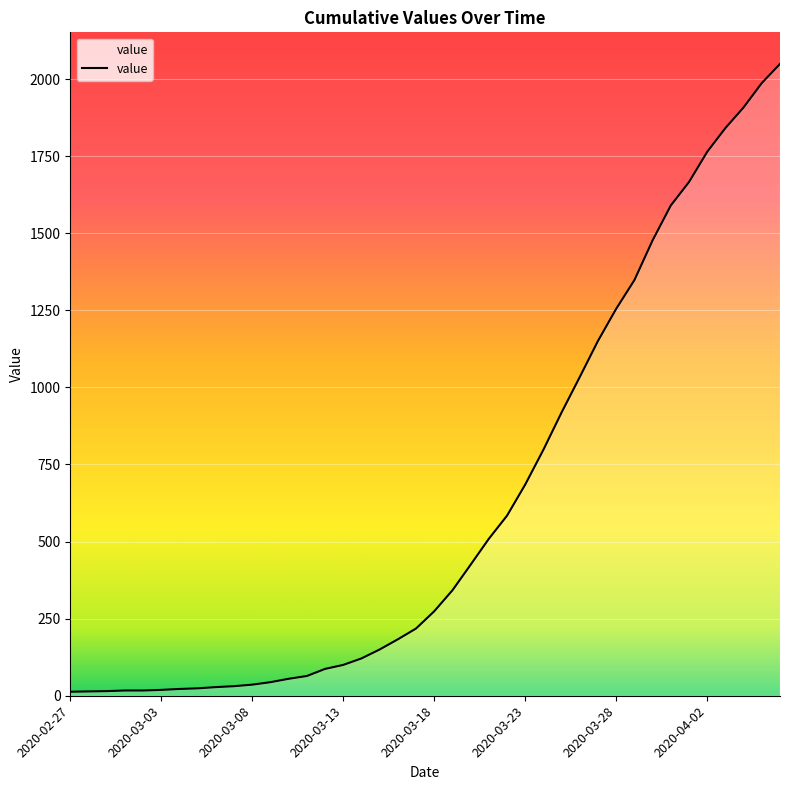

What is the difference between the maximum and minimum values?

2036